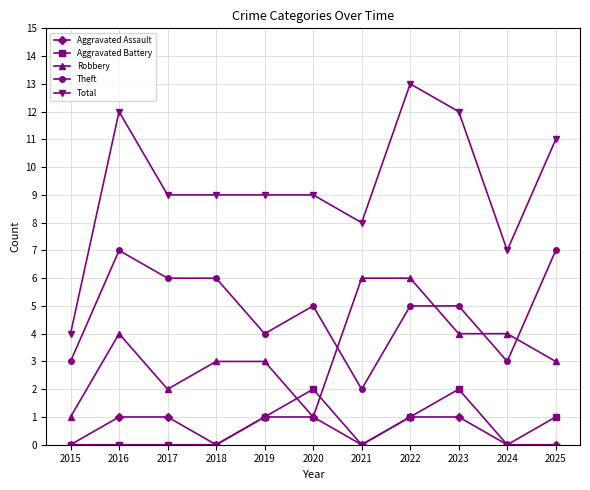

How many lines are shown in the chart?

5